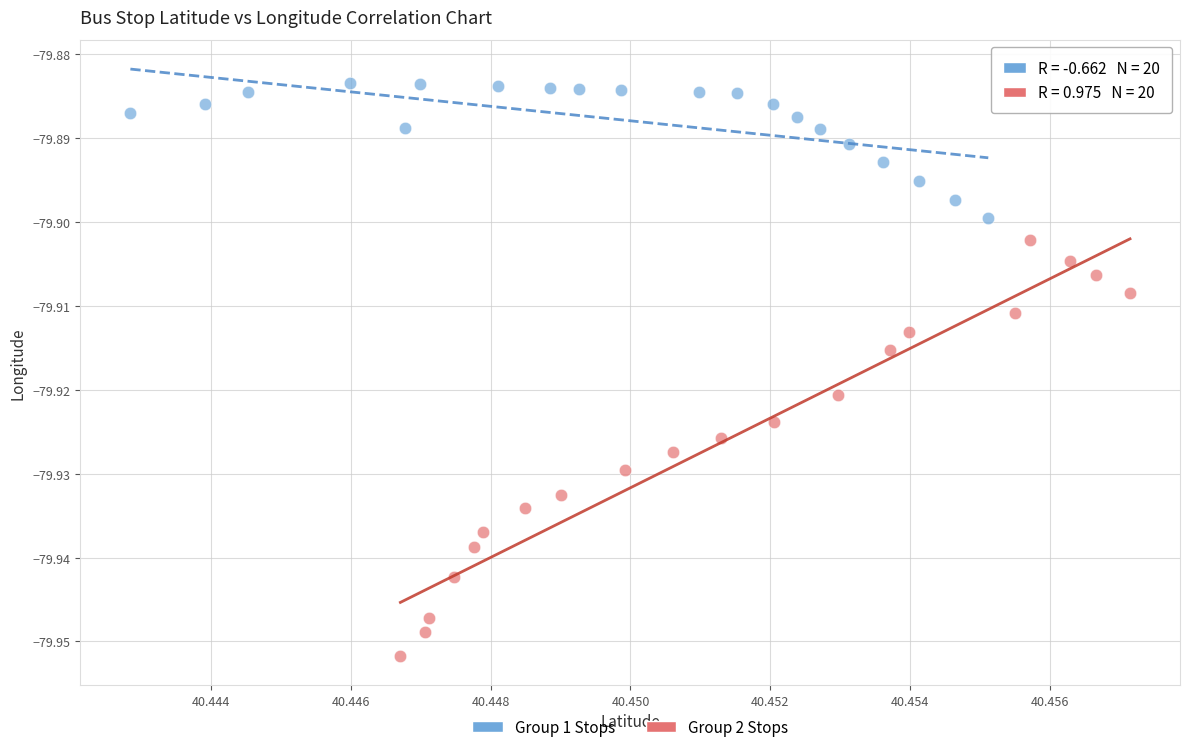

Which series contains the highest Y value?

Group 1 Stops